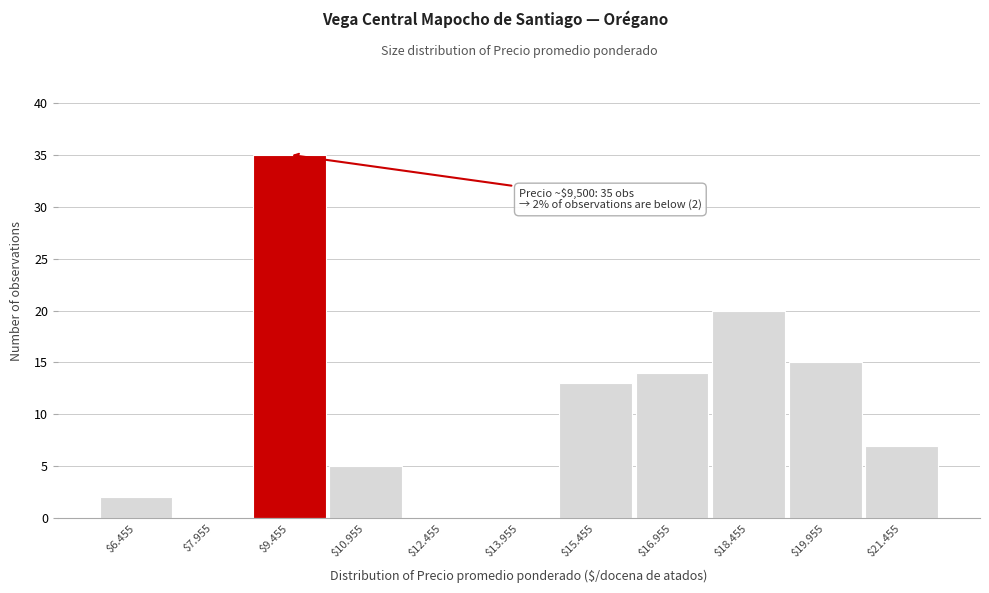

Which label corresponds to the largest value in the chart?

$9.455